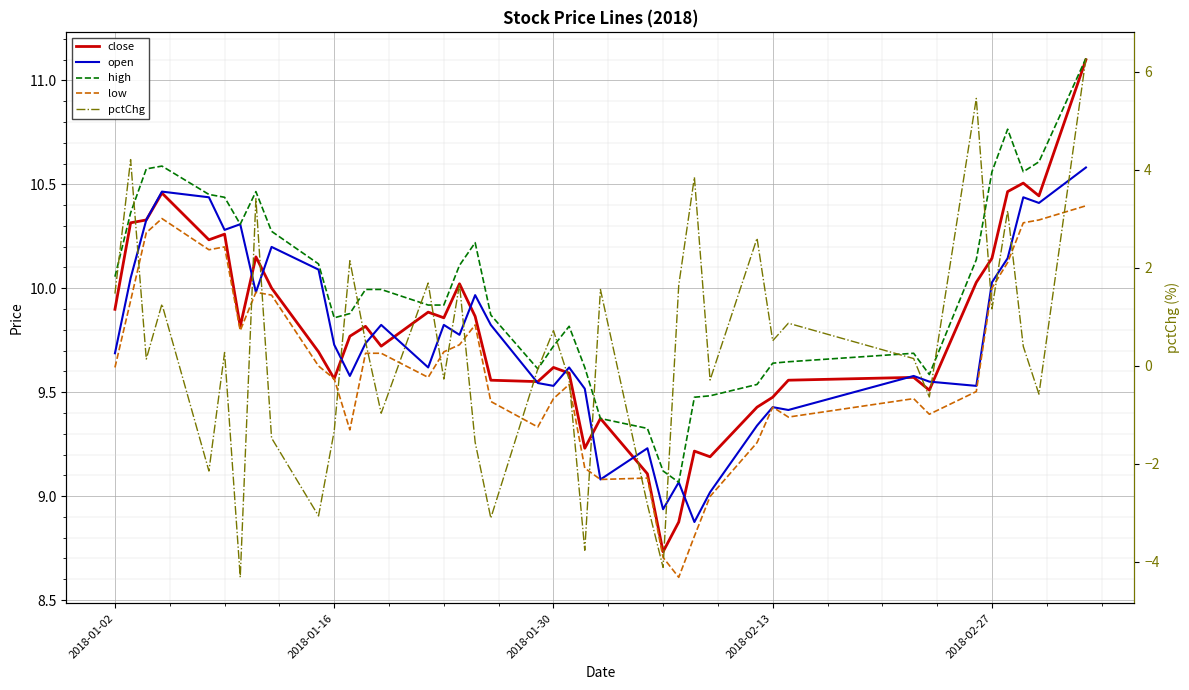

True or false: close has more than 0 interior local peaks.

True